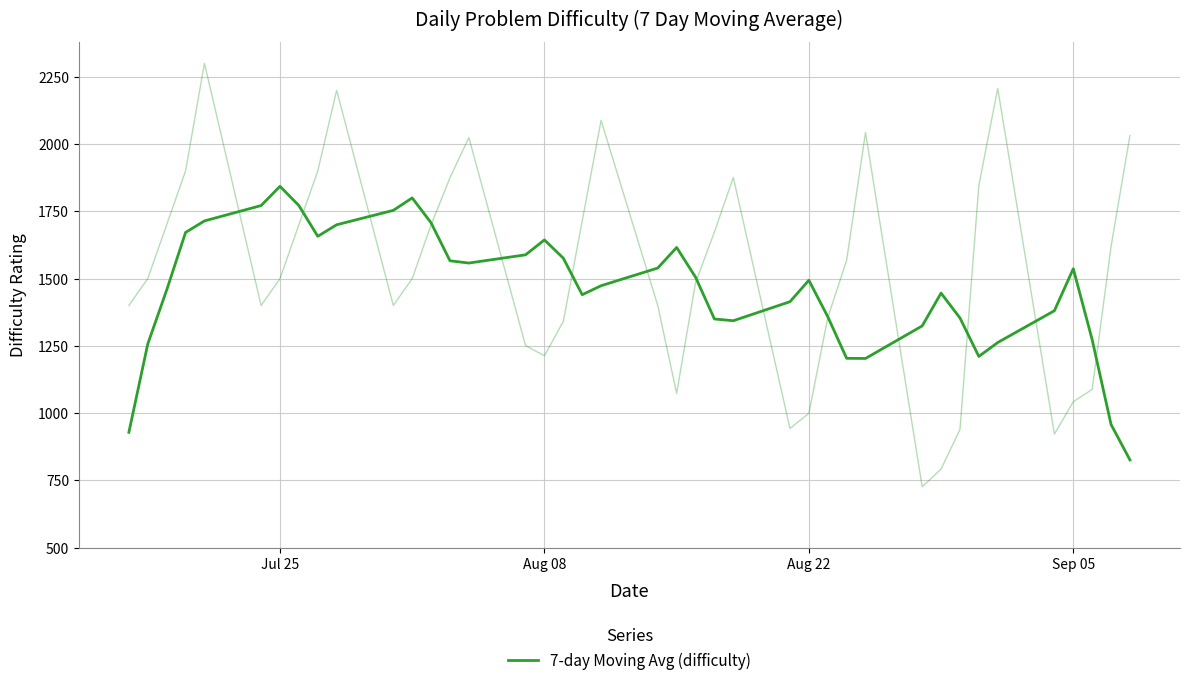

What is the minimum value shown in the chart?

825.9